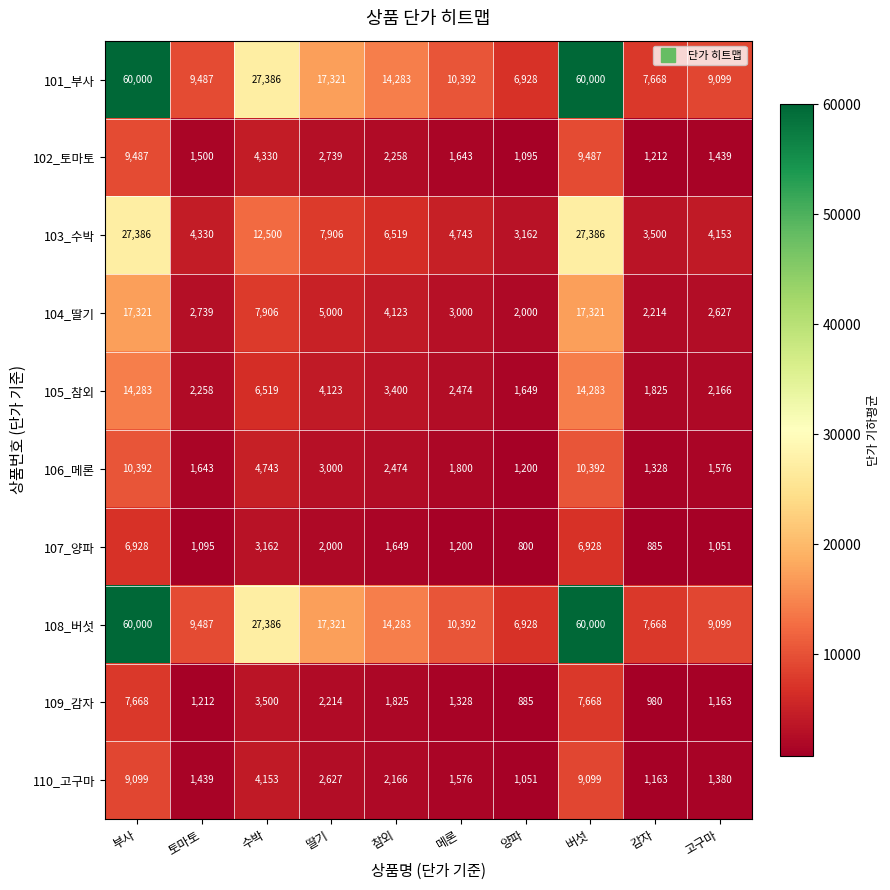

The 110_고구마 series shows 1439 at 토마토. True or false?

True